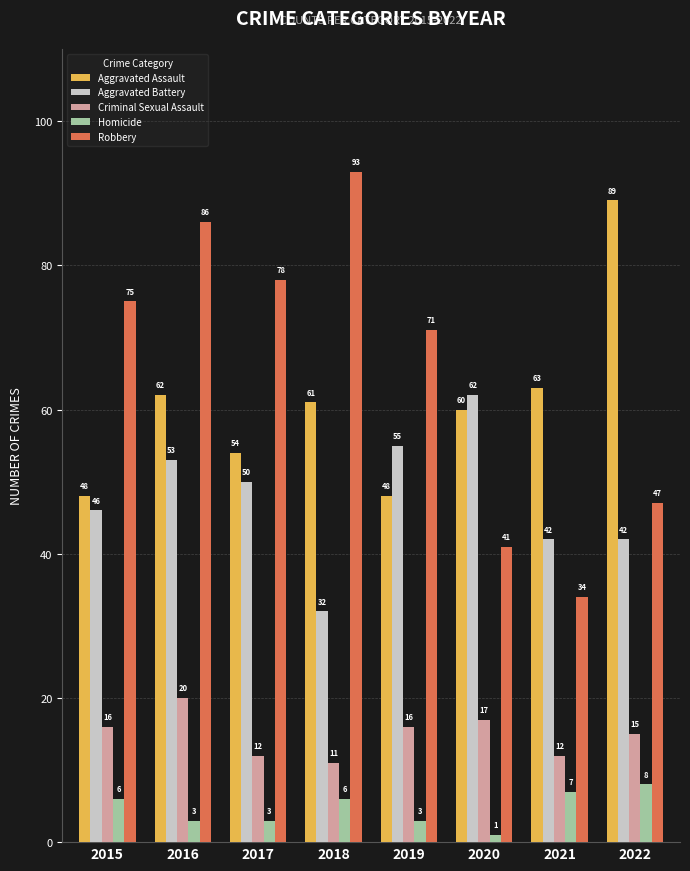

What is the maximum value shown in the chart?

93